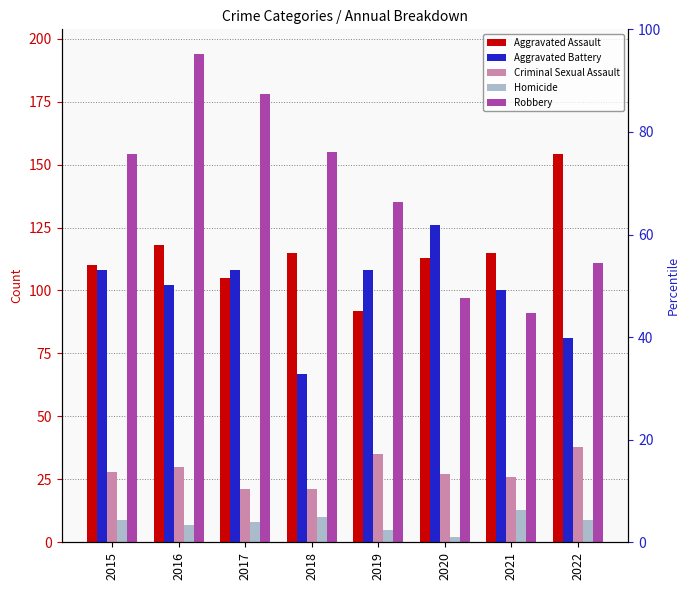

At 2017, list the series in order from largest to smallest.

Robbery, Aggravated Battery, Aggravated Assault, Criminal Sexual Assault, Homicide